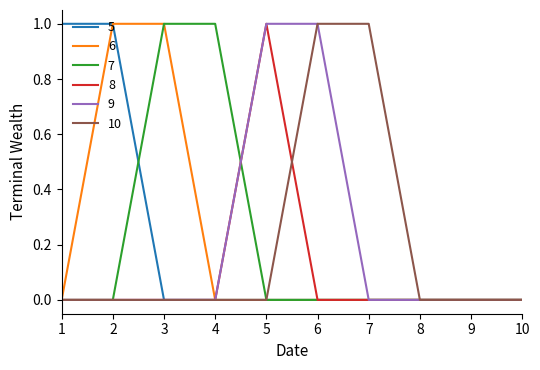

The value of 8 at 2 is 0. True or false?

True